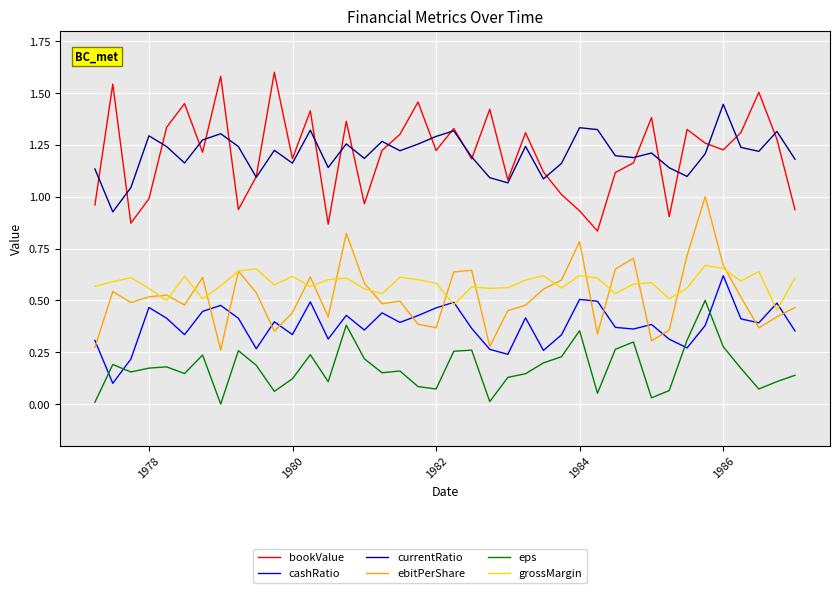

What is the maximum value for bookValue?

1.6